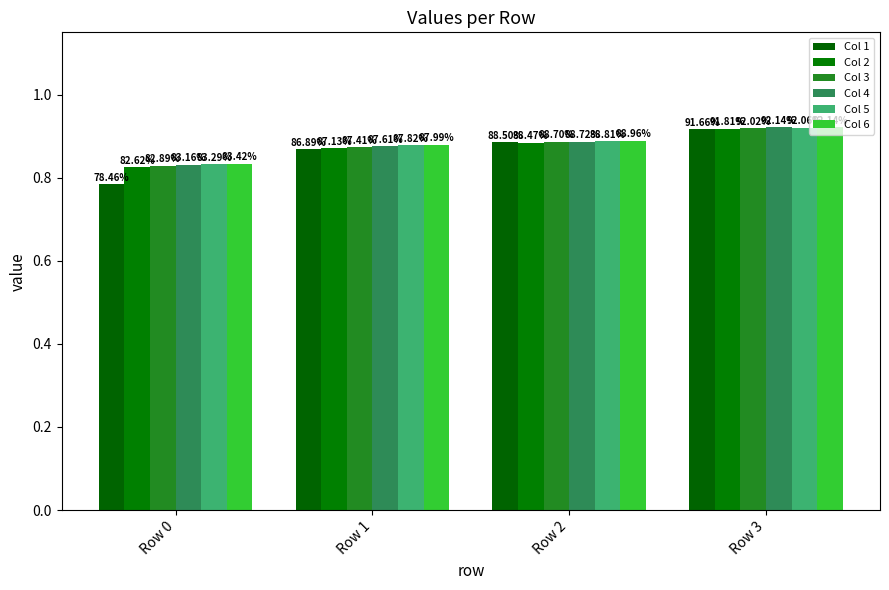

Reading left to right, transcribe all the data shown in this chart.

Col 1: 0.8	0.9	0.9	0.9
Col 2: 0.8	0.9	0.9	0.9
Col 3: 0.8	0.9	0.9	0.9
Col 4: 0.8	0.9	0.9	0.9
Col 5: 0.8	0.9	0.9	0.9
Col 6: 0.8	0.9	0.9	0.9